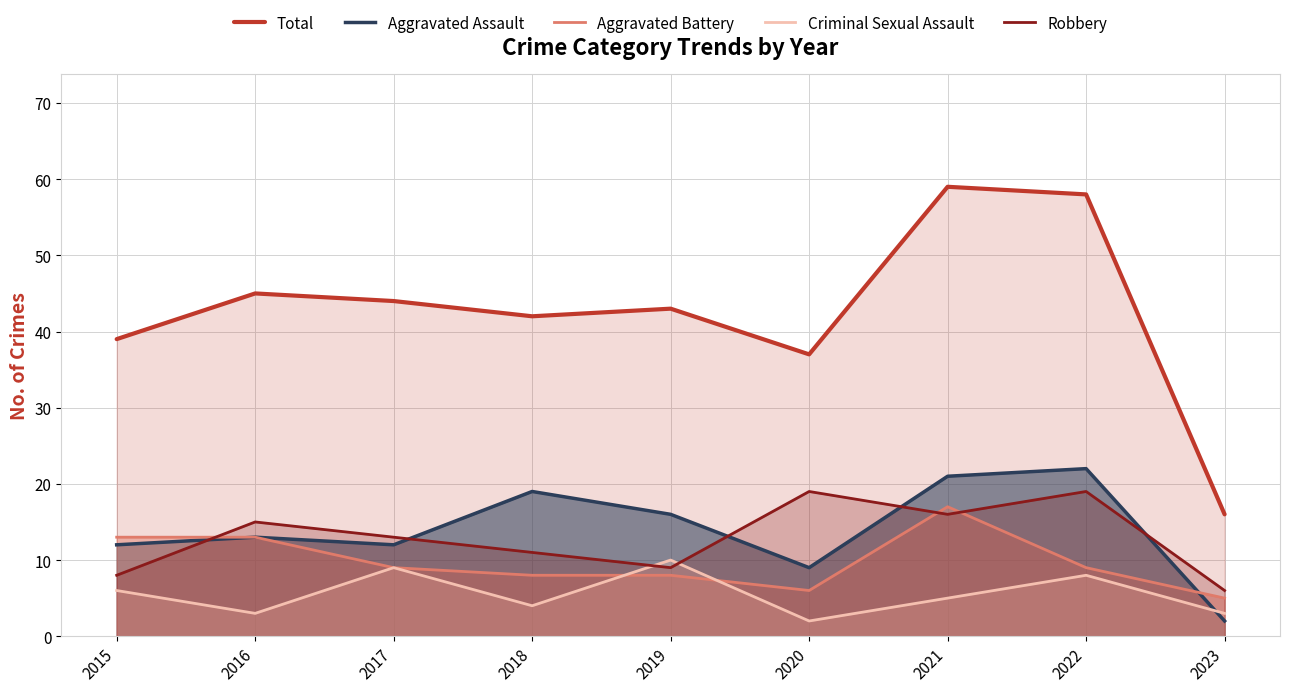

Does the chart display data point markers on the line(s)?

No